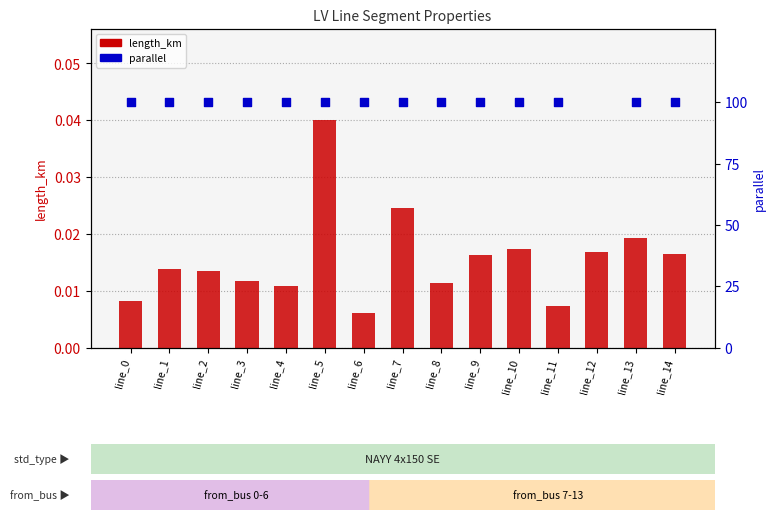

Which series reaches the minimum Y coordinate?

length_km